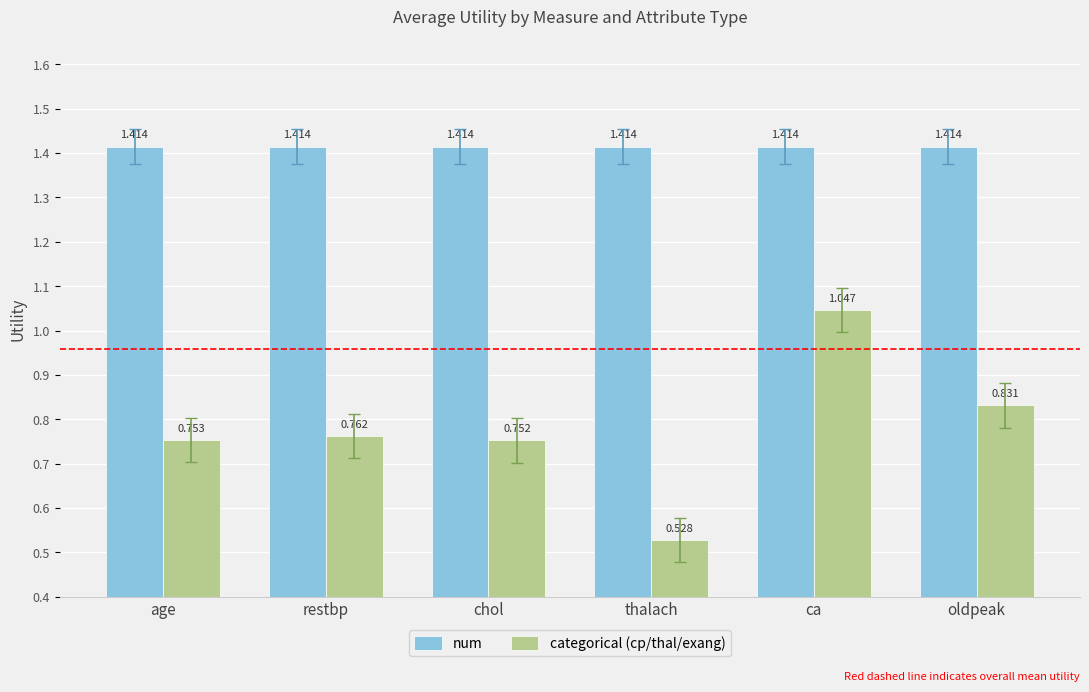

Where is categorical (cp/thal/exang) nearest to the value 0?

thalach